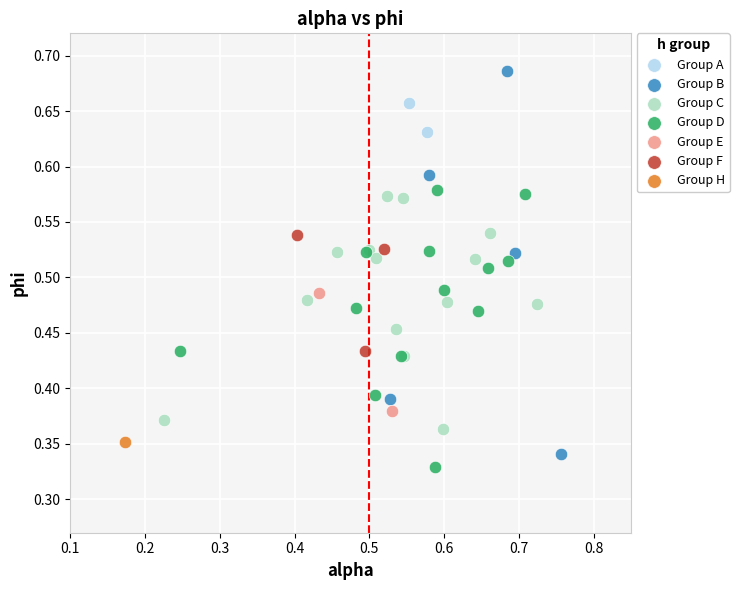

Which series contains the lowest Y value?

Group D